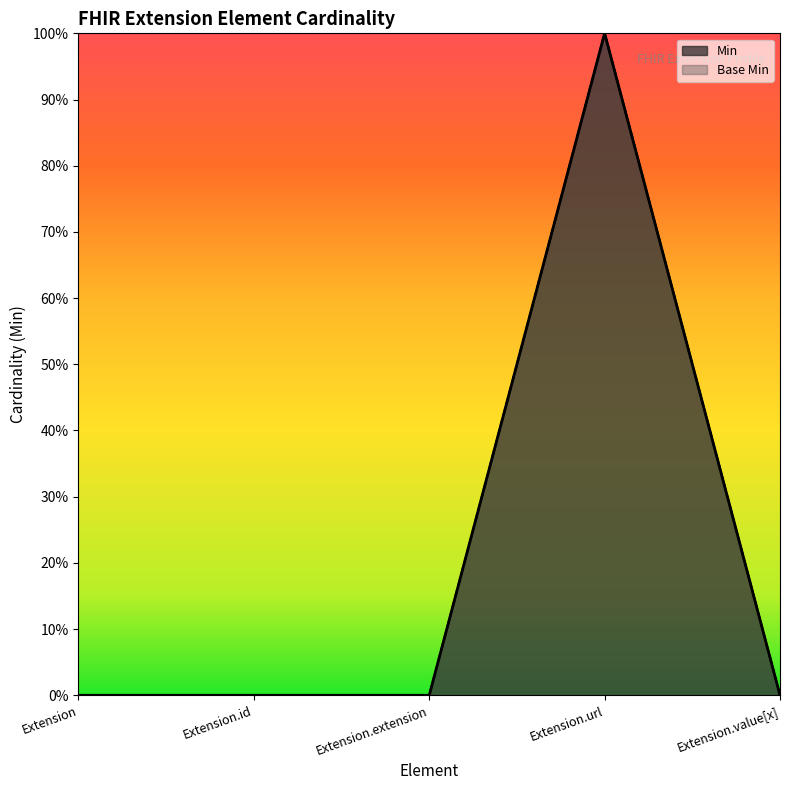

What is the difference between the maximum and minimum values in the Base Min series?

1